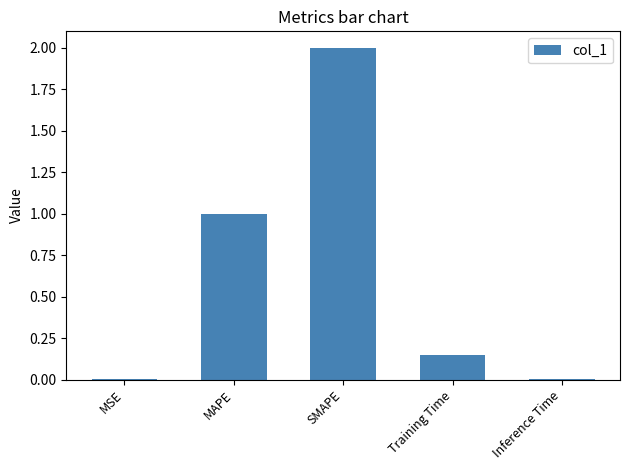

Between Training Time and SMAPE, which is larger?

SMAPE